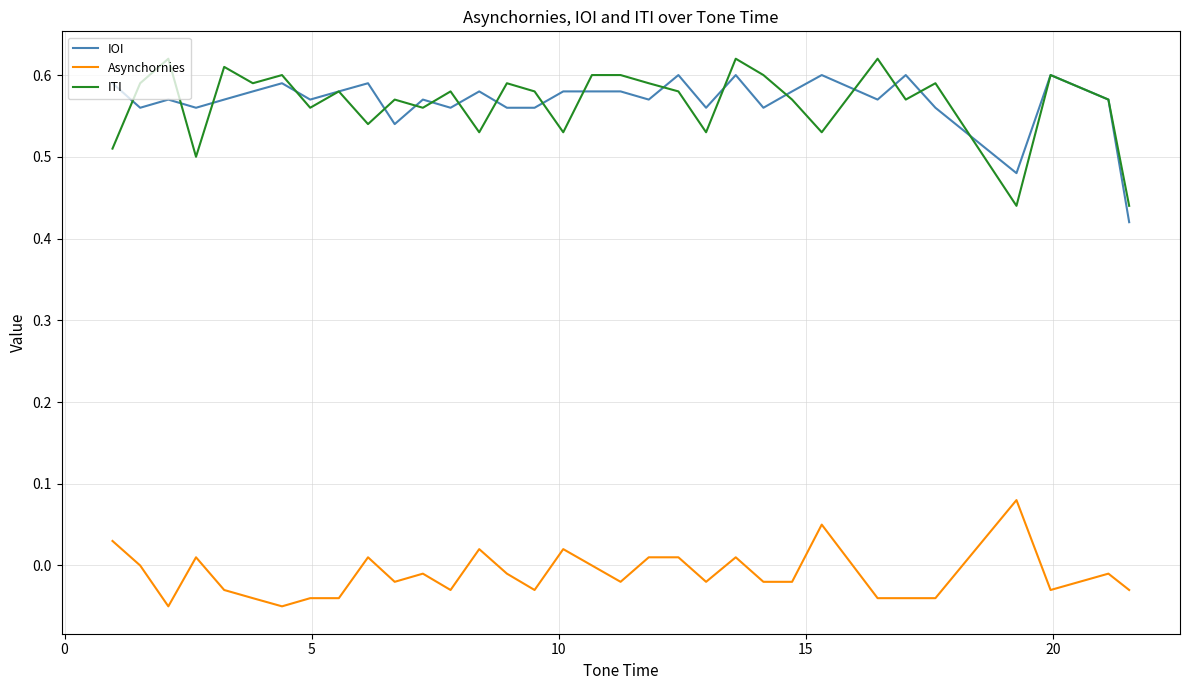

True or false: Asynchornies and ITI cross at least once.

False